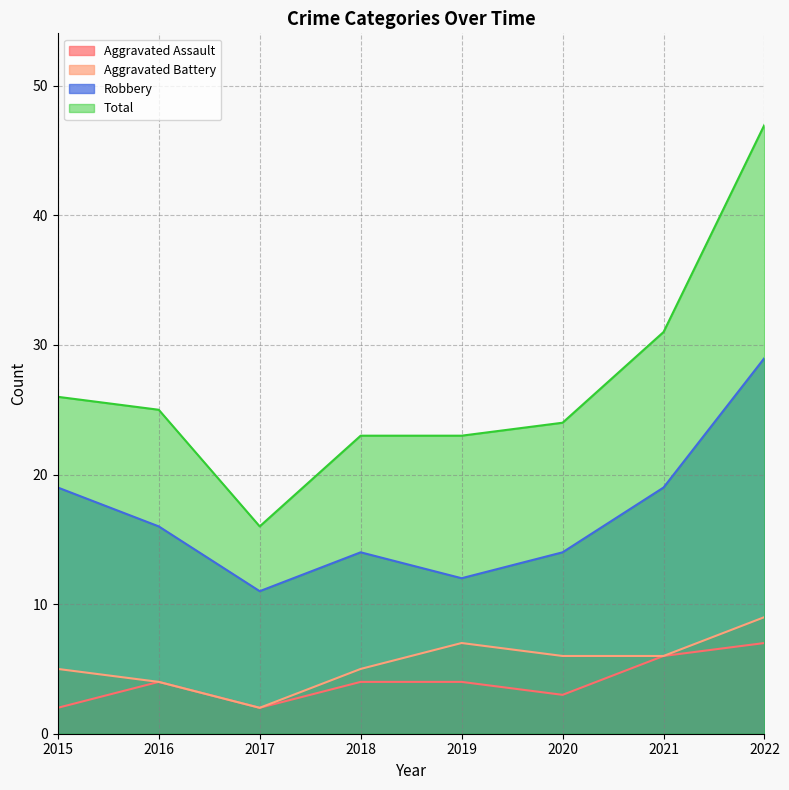

Reading left to right, transcribe all the data shown in this chart.

Aggravated Assault: 2	4	2	4	4	3	6	7
Aggravated Battery: 5	4	2	5	7	6	6	9
Robbery: 19	16	11	14	12	14	19	29
Total: 26	25	16	23	23	24	31	47